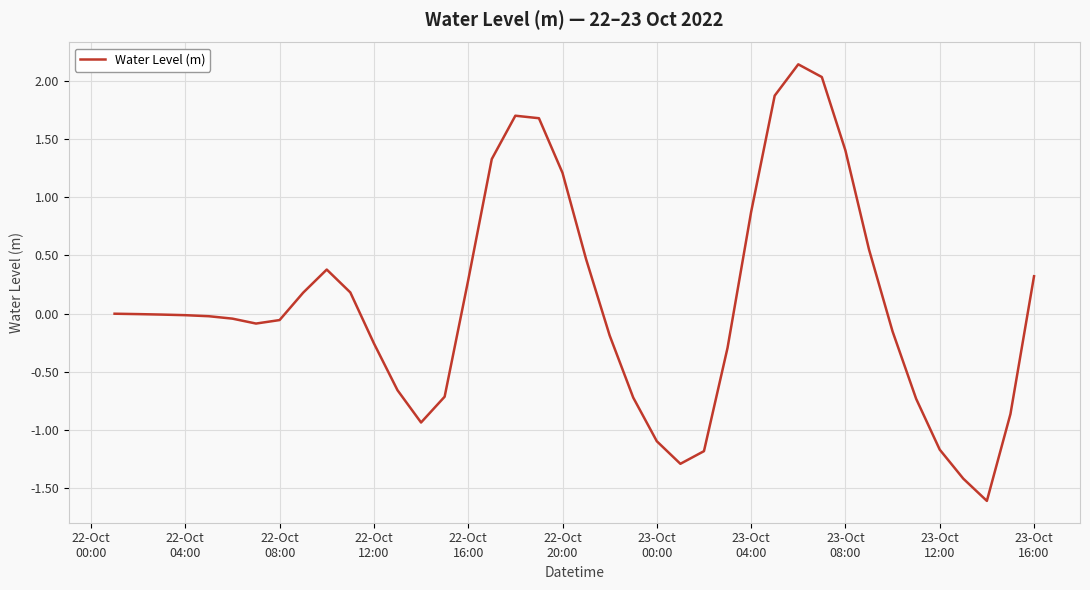

What is the smallest value displayed?

-1.6